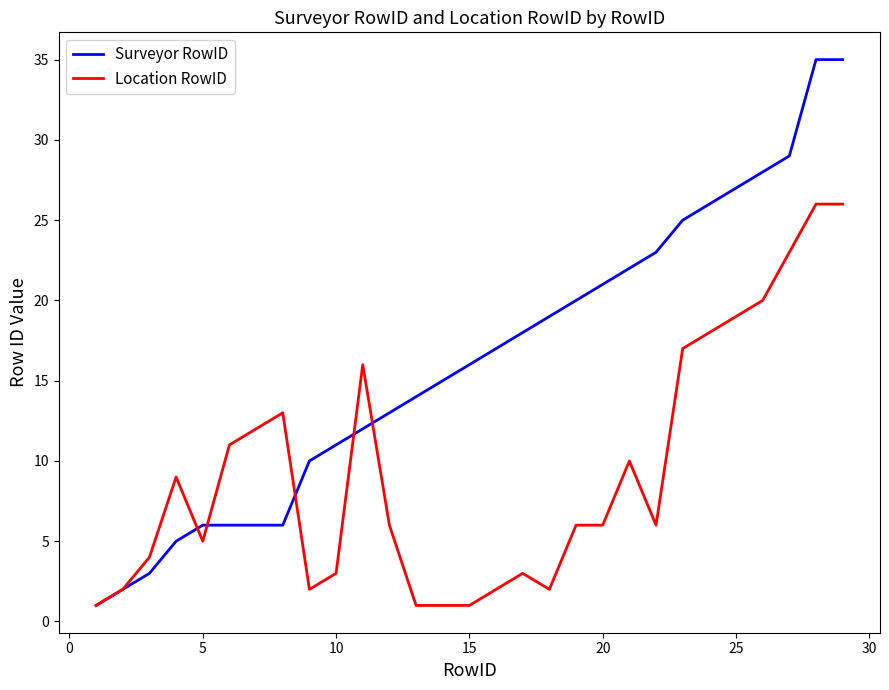

Reading left to right, transcribe all the data shown in this chart.

Surveyor RowID: 1	2	3	5	6	6	6	6	10	11	12	13	14	15	16	17	18	19	20	21	22	23	25	26	27	28	29	35	35
Location RowID: 1	2	4	9	5	11	12	13	2	3	16	6	1	1	1	2	3	2	6	6	10	6	17	18	19	20	23	26	26